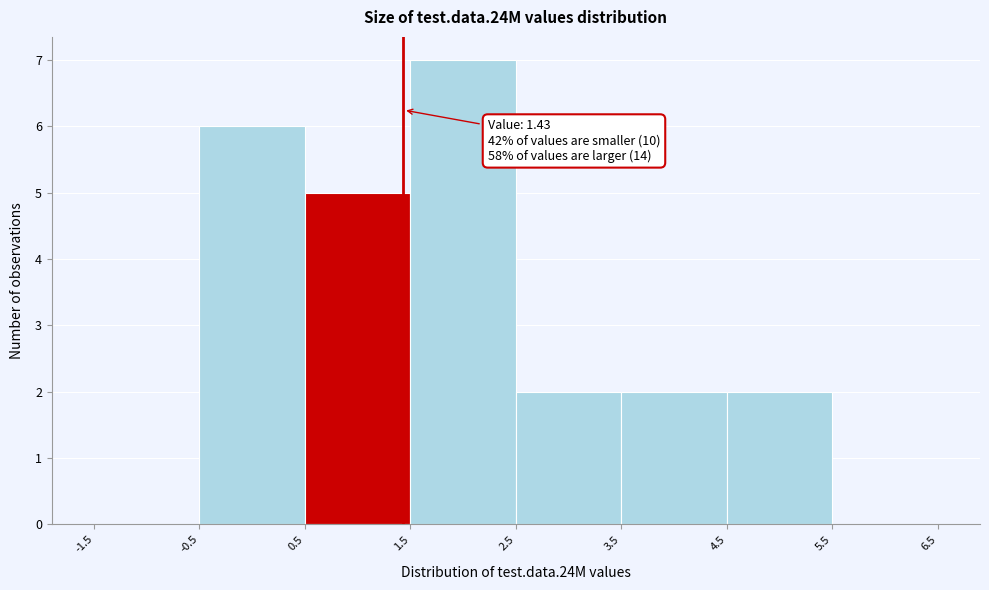

Which range on the x-axis has the tallest bar?

1.5 to 2.5